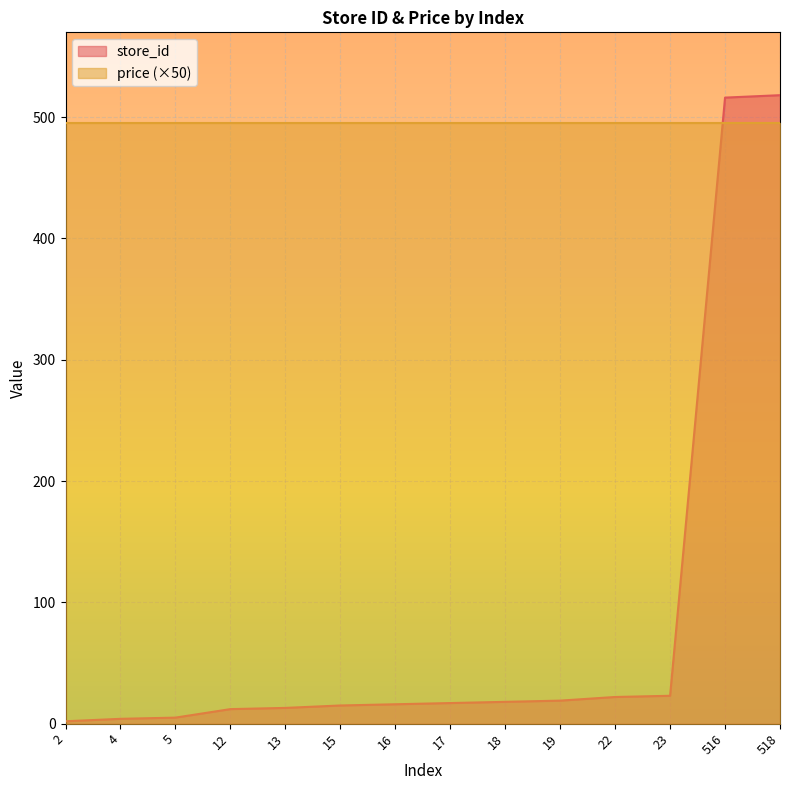

What is the sum of all values?

1200